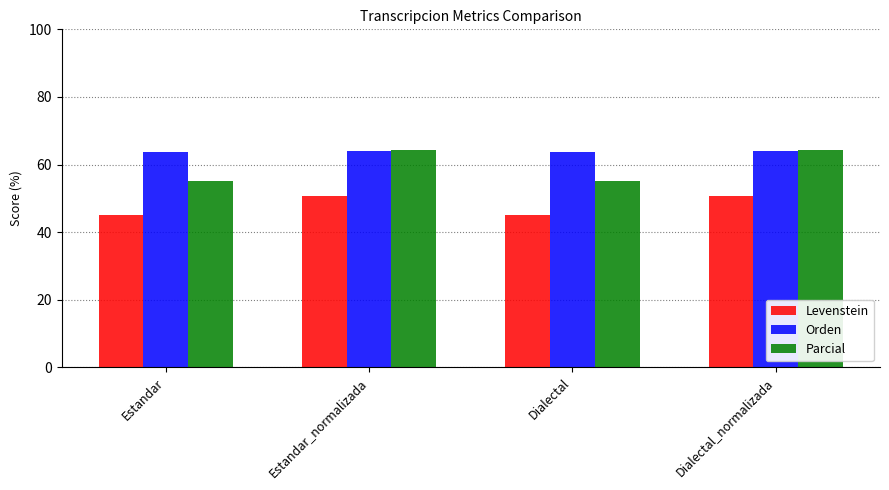

What is the label of the 3rd bar from the left?

Dialectal